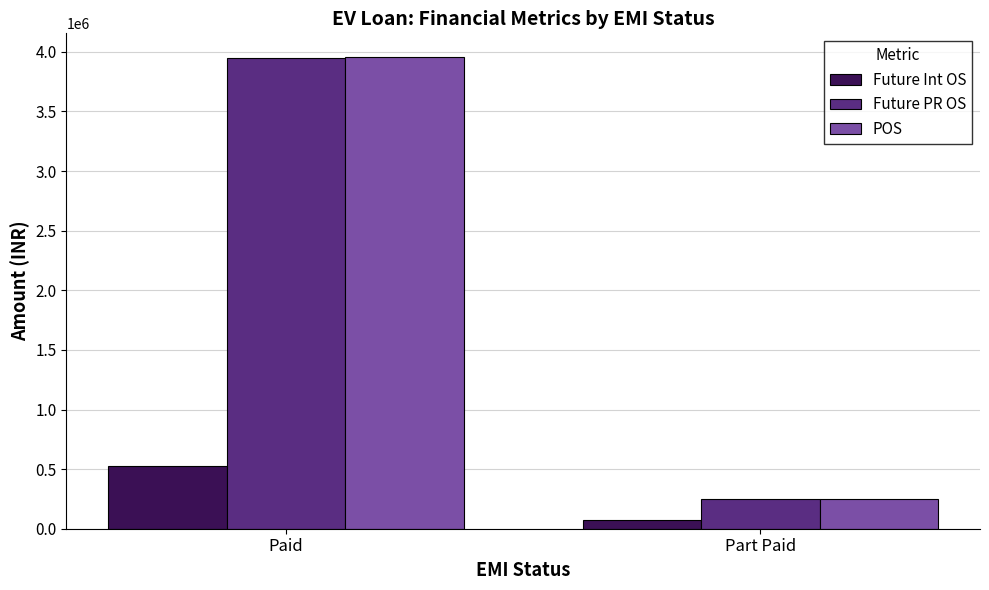

At how many categories does at least one series exceed 3718996?

1